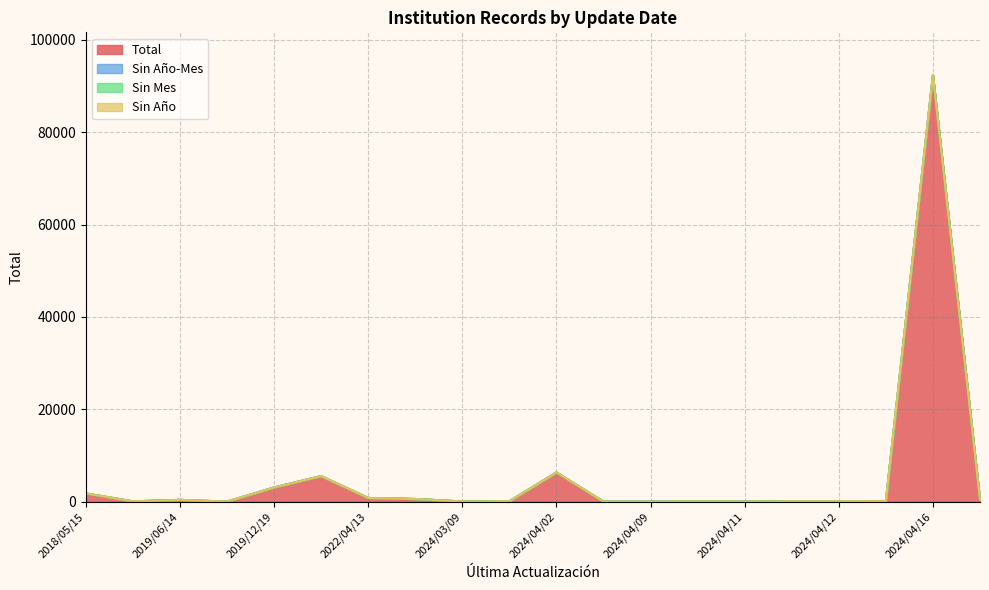

What is the value of the Total point at the 12th from the left?

76